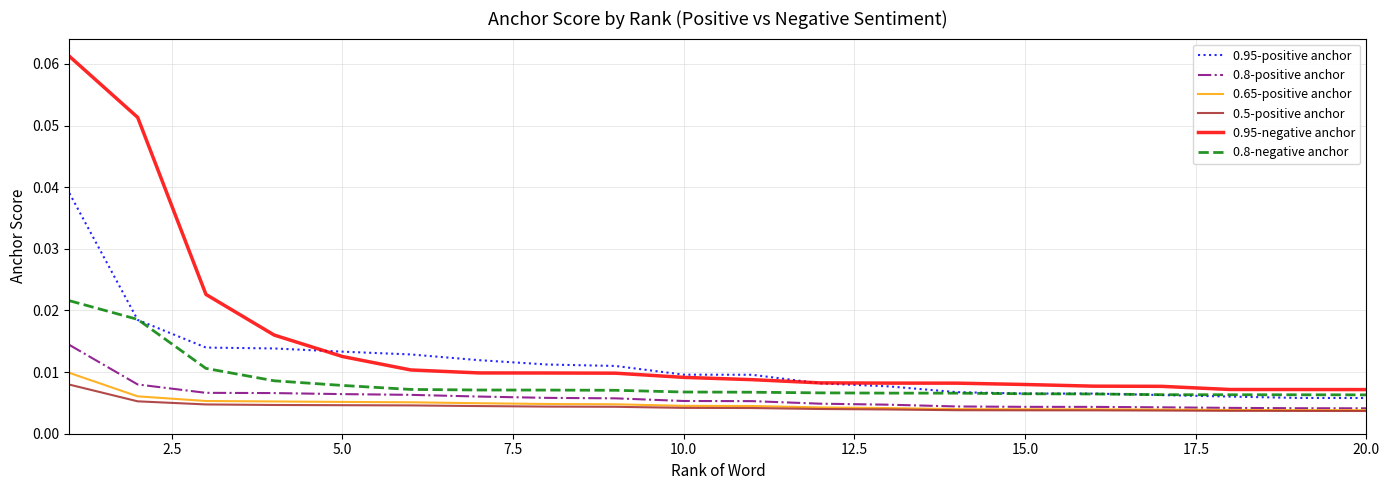

Which series has the widest spread of values?

0.95-negative anchor